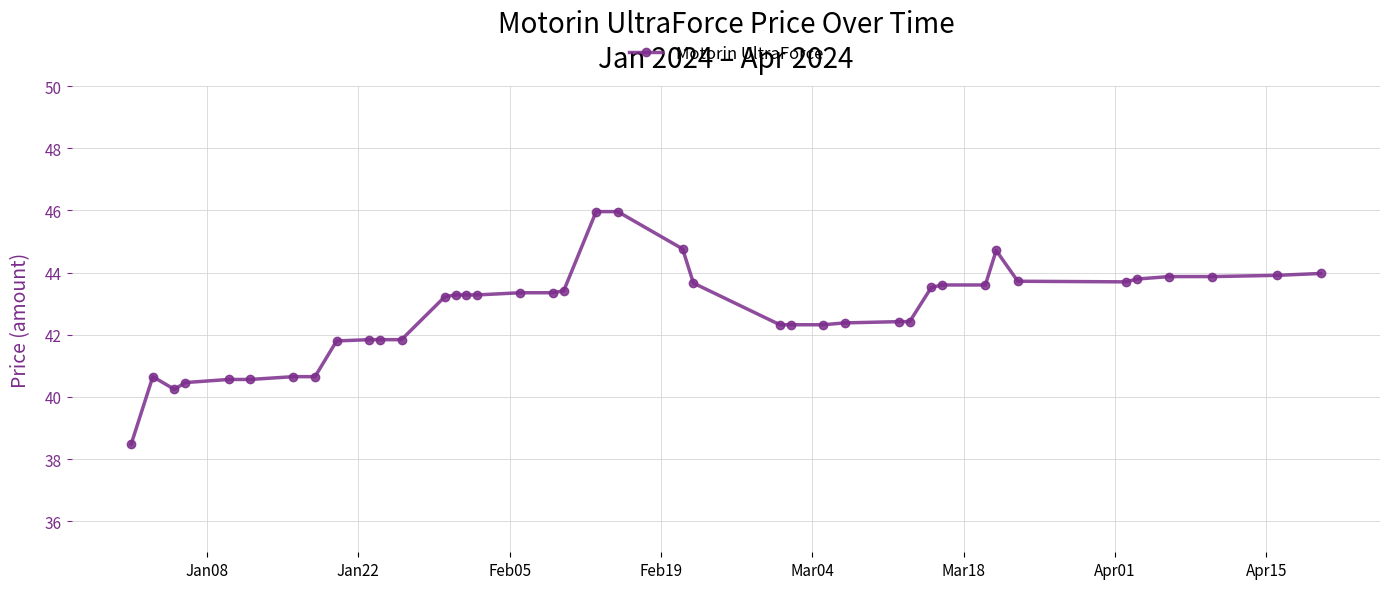

What is the average value?

42.7